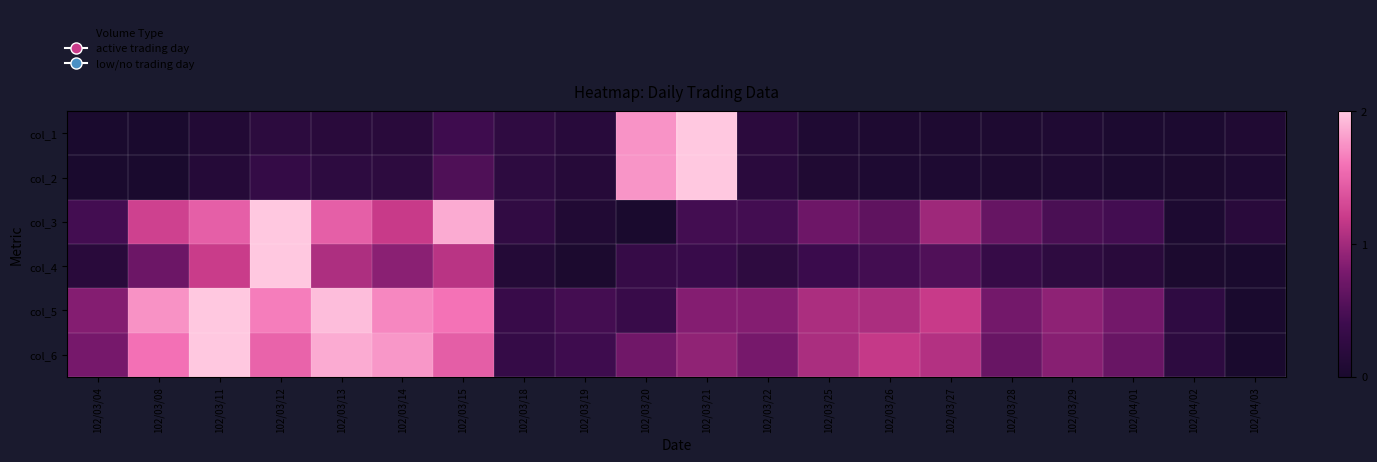

List the series in order of their peak value, lowest first.

col_1, col_2, col_3, col_4, col_5, col_6